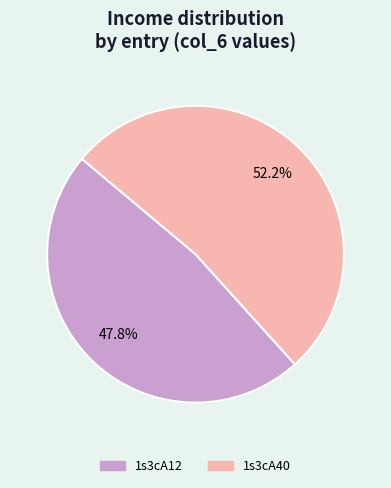

What portion of the pie excludes 1s3cA40?

47.8%